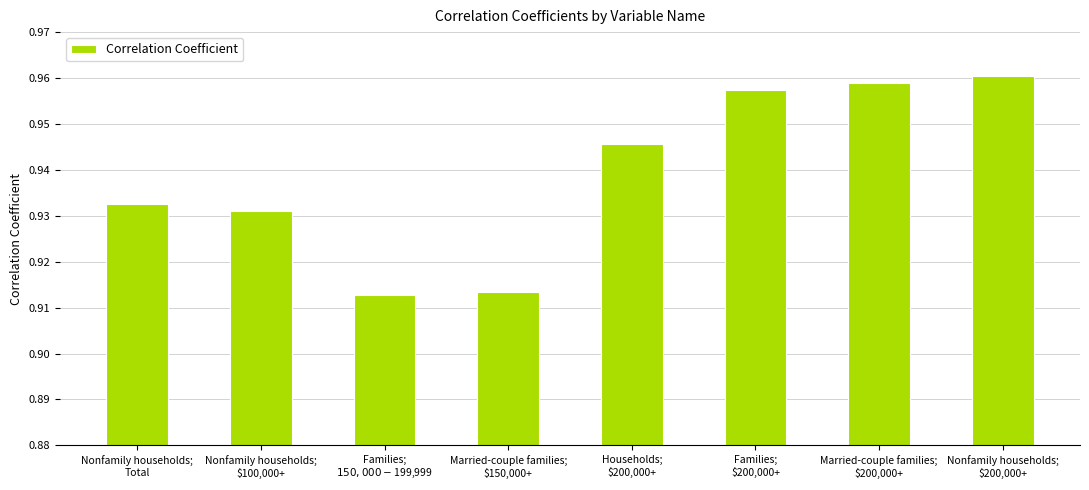

What position from the right is Households;
$200,000+?

4